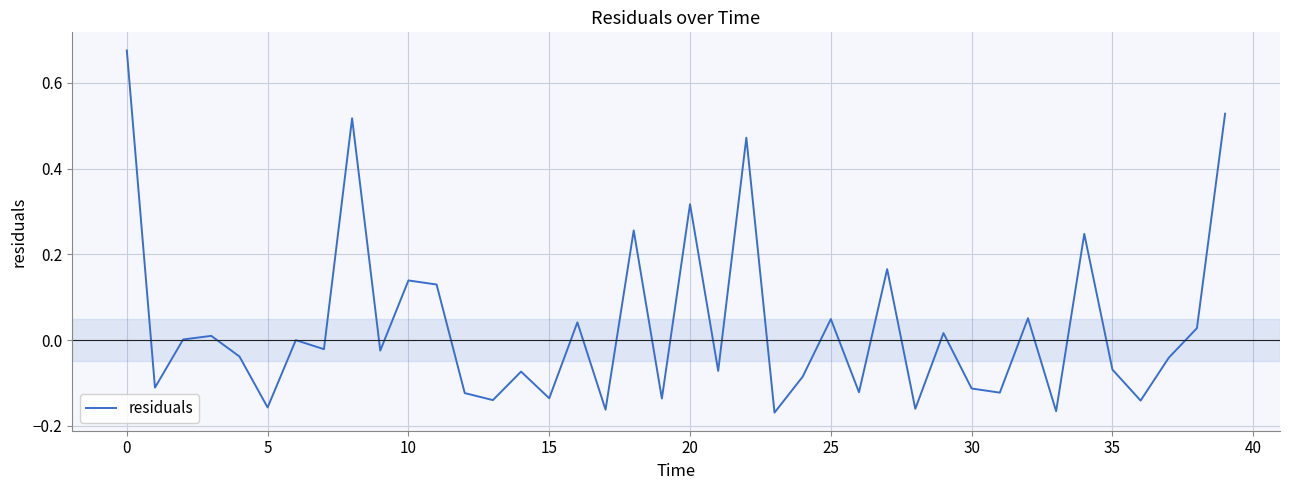

What is the difference between the maximum and minimum values?

0.8